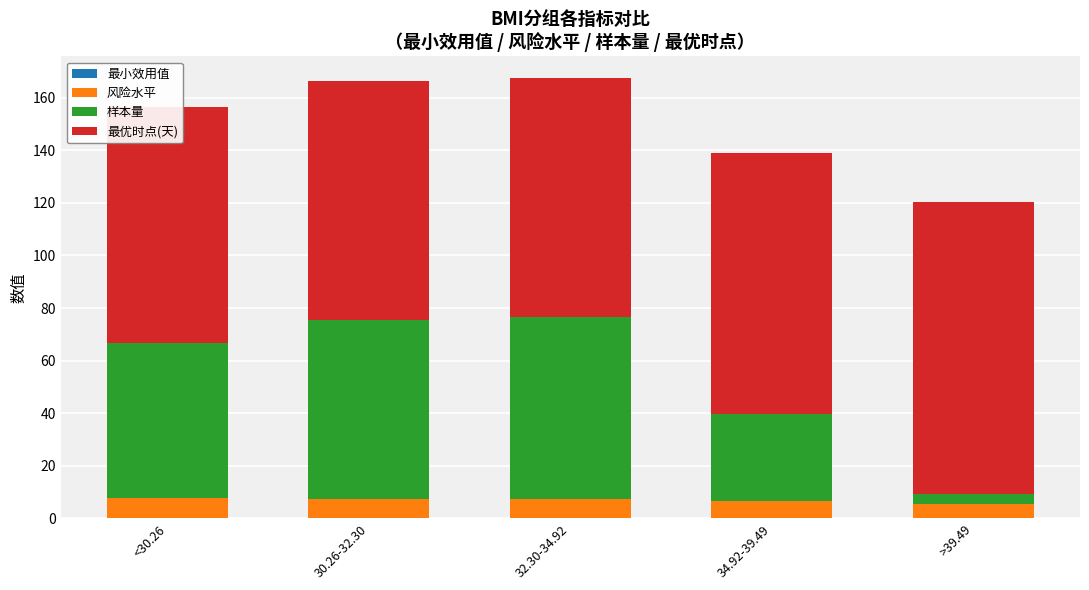

Which series has the largest total across all categories?

最优时点(天)